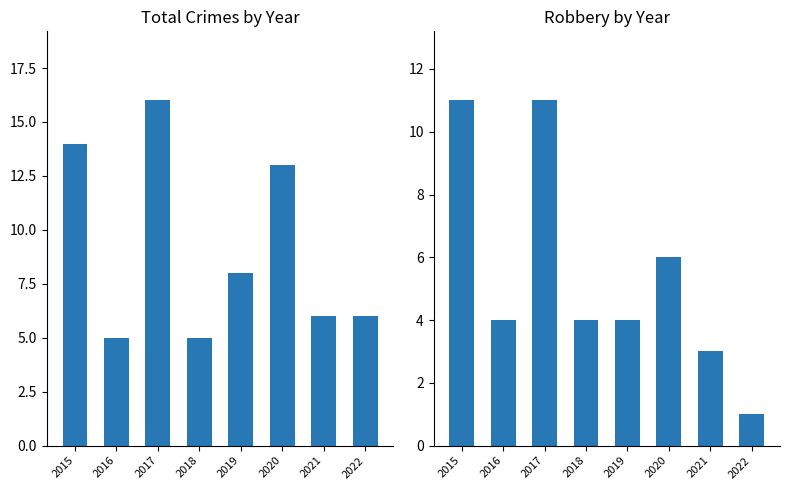

Which category has the lowest value in the Total series?

2016